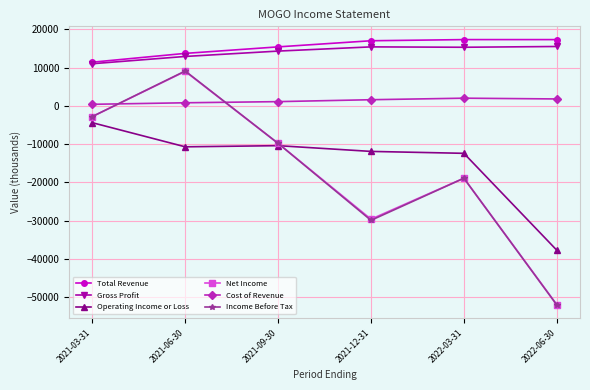

Where is Gross Profit nearest to the value 13250?

2021-06-30